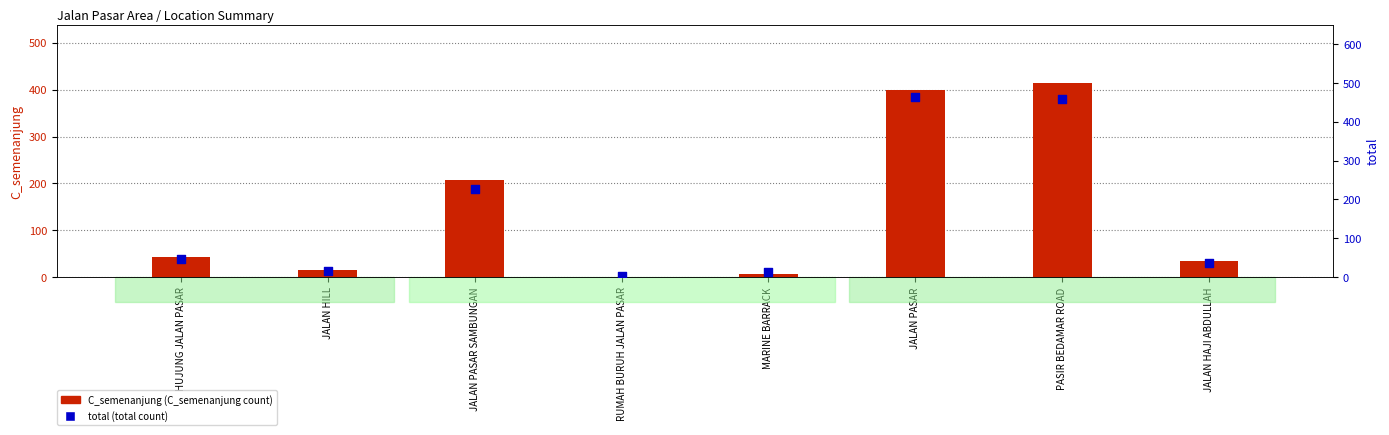

What is the total value across all series at RUMAH BURUH JALAN PASAR?

2